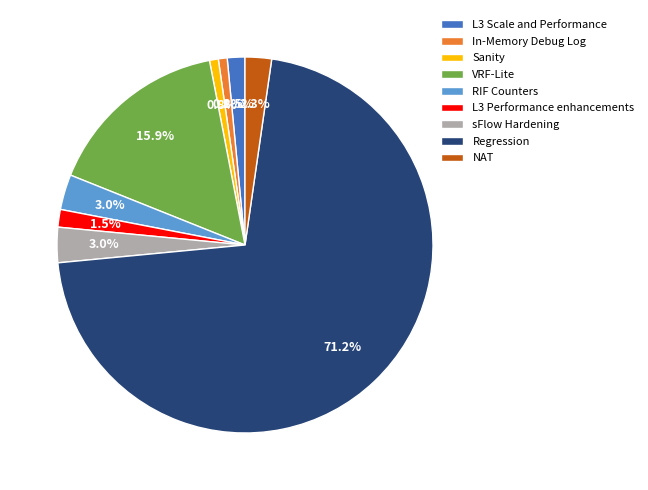

Count the number of slices in the pie.

9